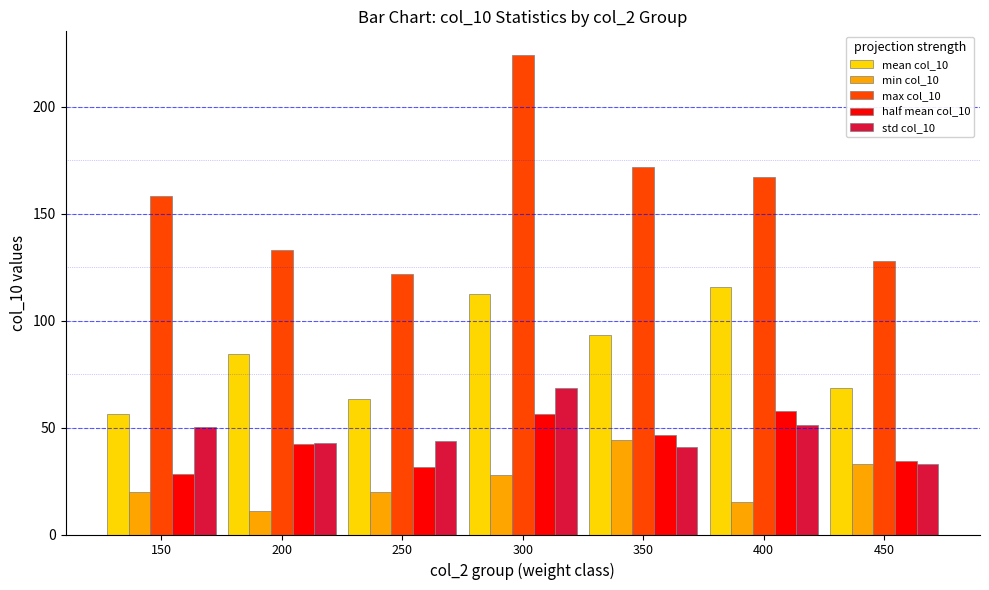

What is the difference between the maximum and minimum values in the min col_10 series?

33.0